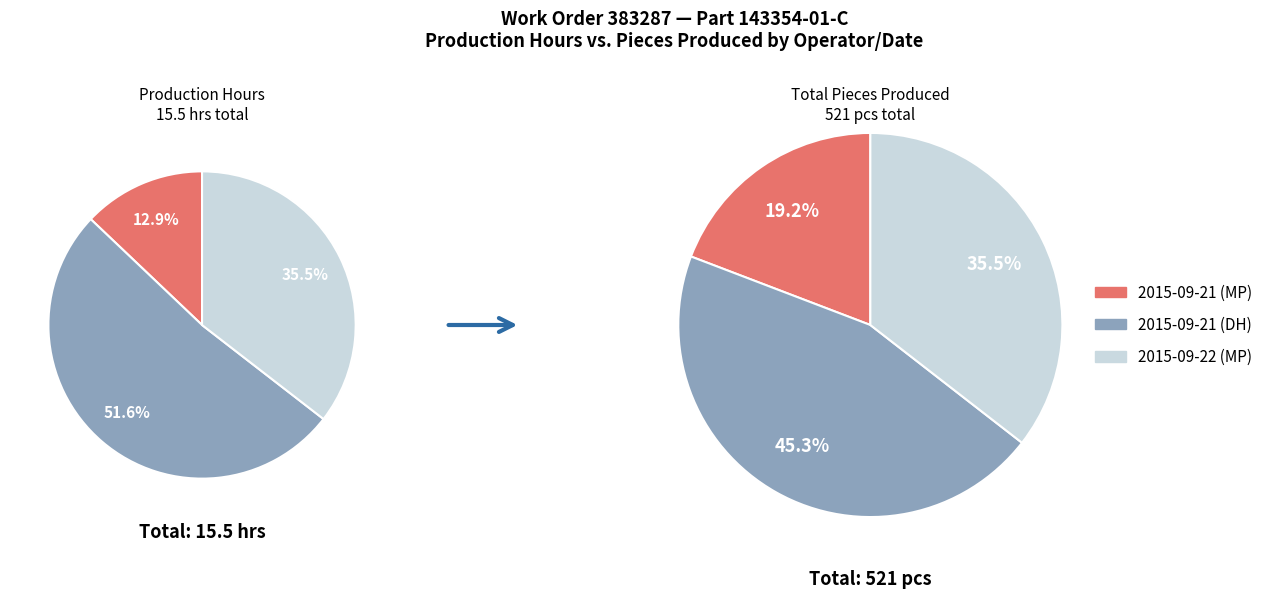

To the nearest percent, what is the combined percentage of 2015-09-22 (MP) and 2015-09-21 (MP)?

55%